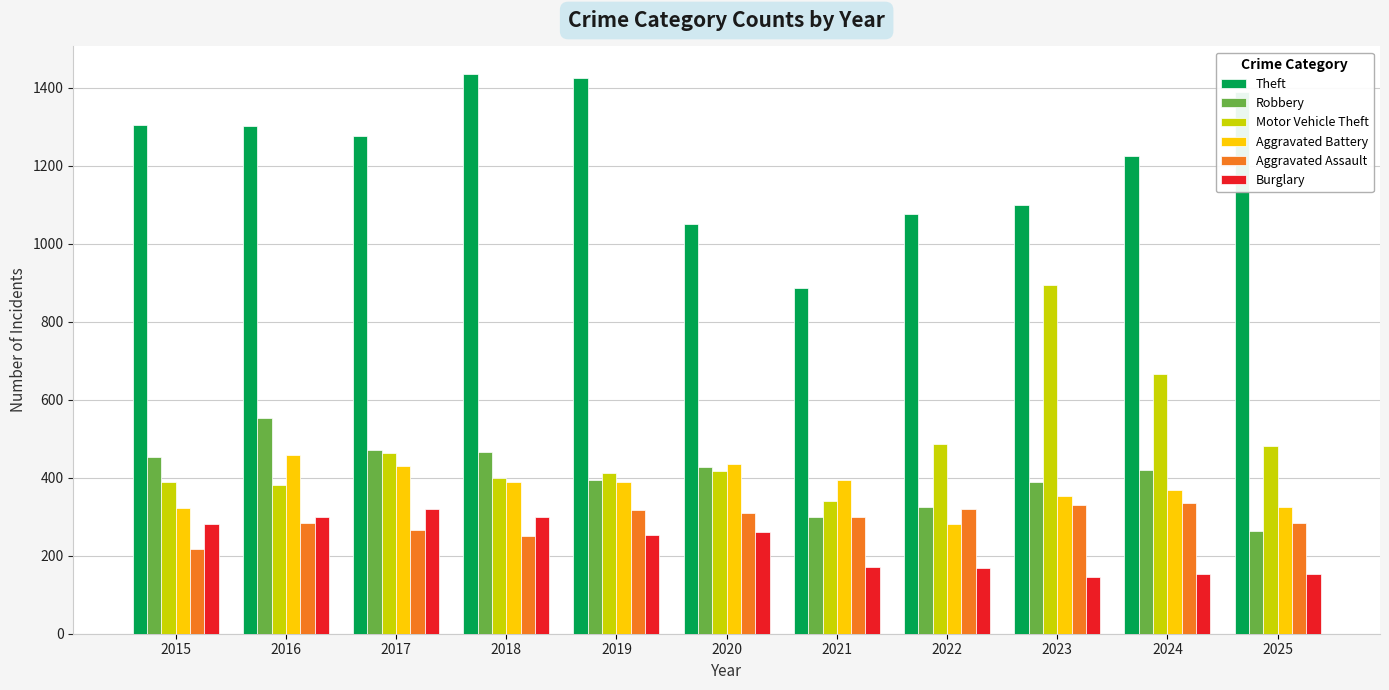

What is the difference between the second highest and second lowest values in the Theft series?

375